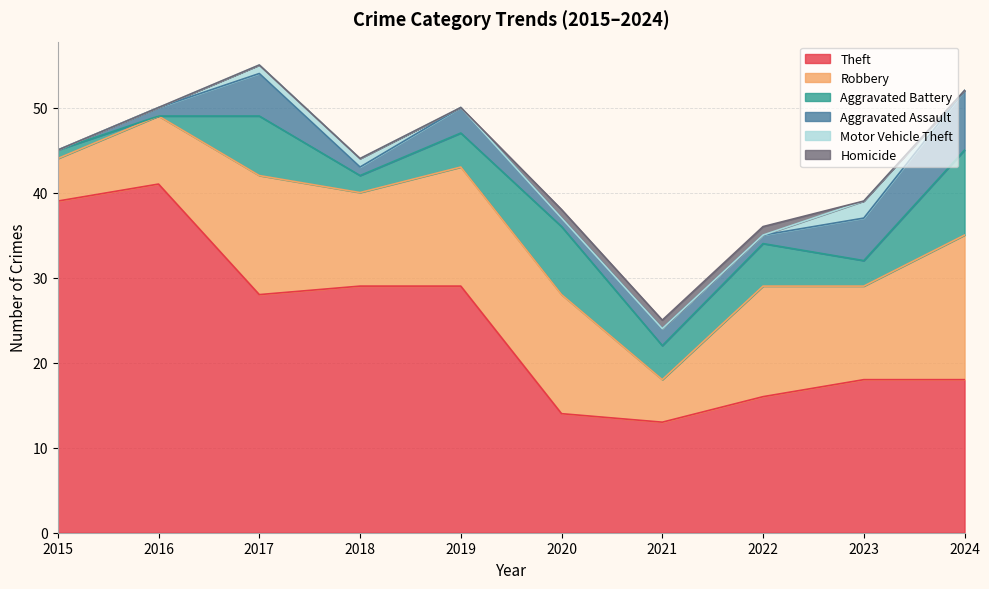

The value of Homicide at 2022 is 1. True or false?

True